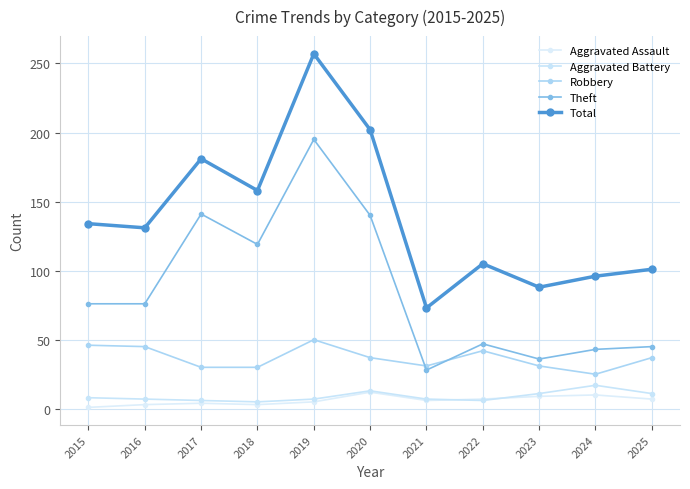

The value of Aggravated Assault at 2019 is 9. True or false?

False